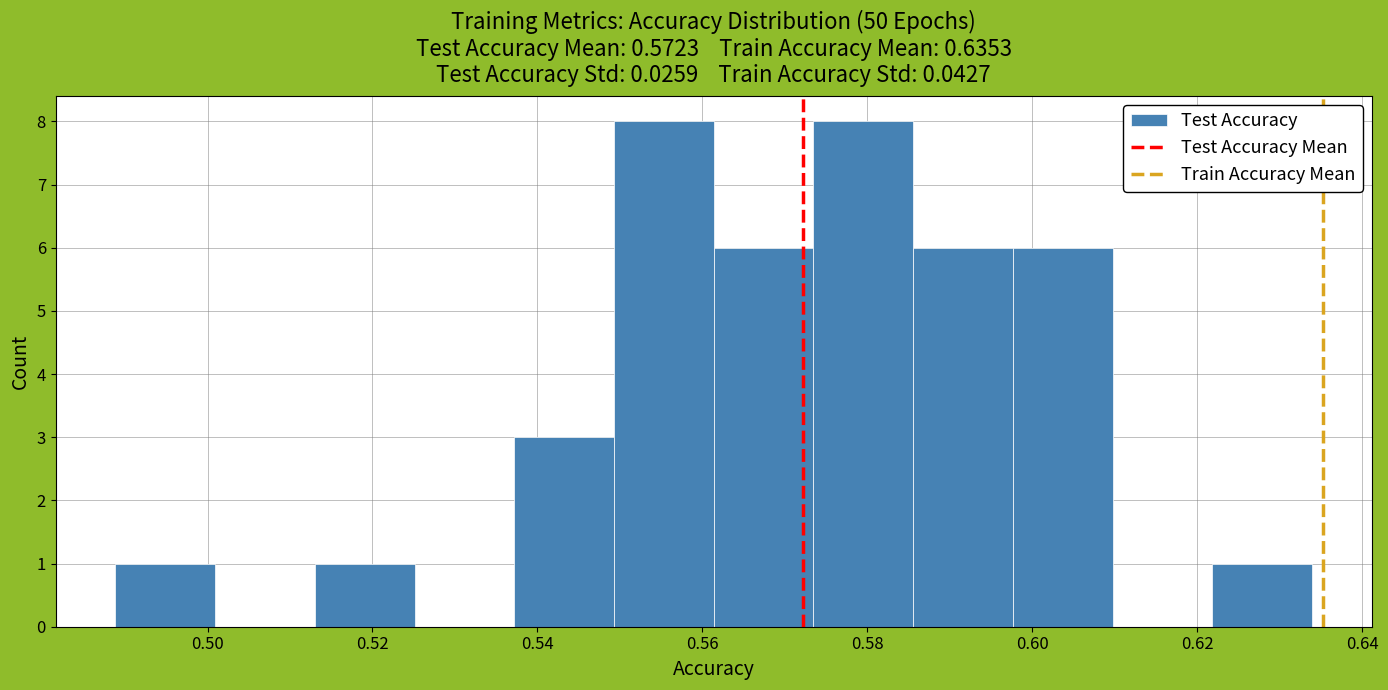

Reading left to right, transcribe this chart: for each bar, give the range it covers on the x-axis and its height. Neither the bar edges nor the heights are printed on the chart, so give them approximately, as read against the axes.

0.488 to 0.500: 1
0.500 to 0.514: 0
0.514 to 0.526: 1
0.526 to 0.538: 0
0.538 to 0.550: 3
0.550 to 0.562: 8
0.562 to 0.574: 6
0.574 to 0.586: 8
0.586 to 0.598: 6
0.598 to 0.610: 6
0.610 to 0.622: 0
0.622 to 0.634: 1